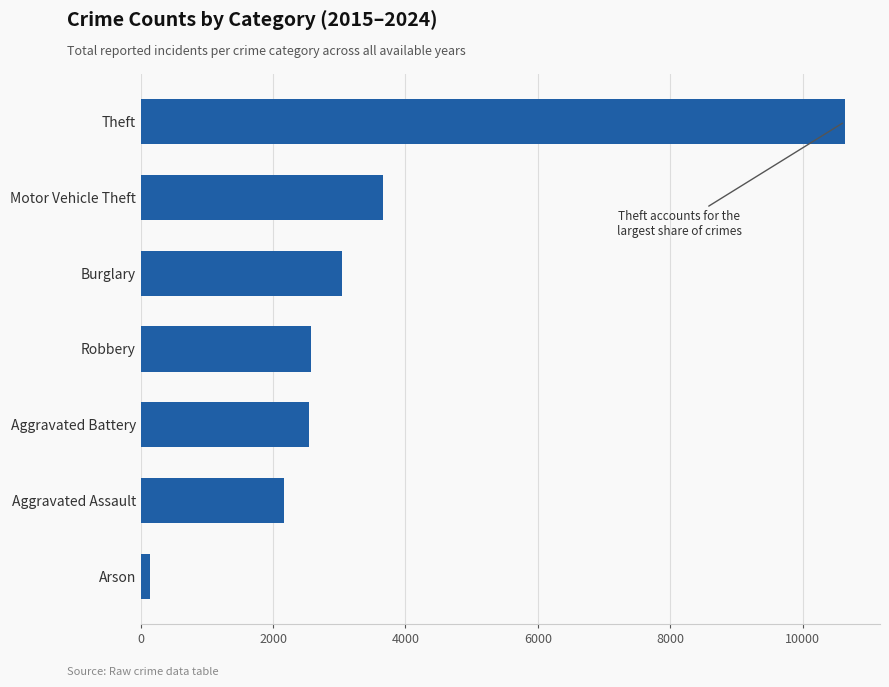

What is the greatest value displayed?

10638